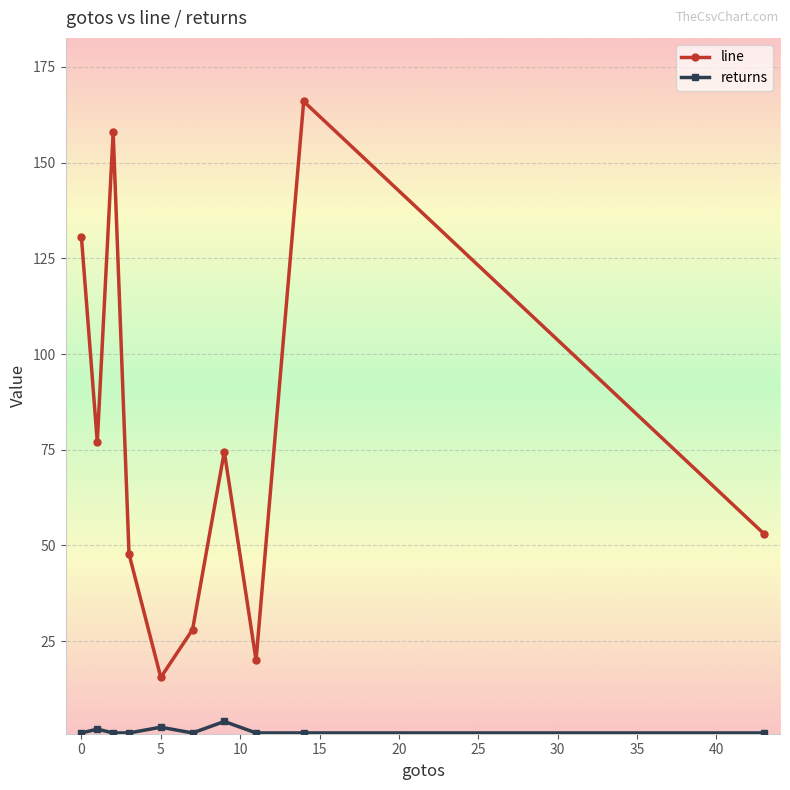

What is the difference between the maximum and second lowest values in the line series?

146.0